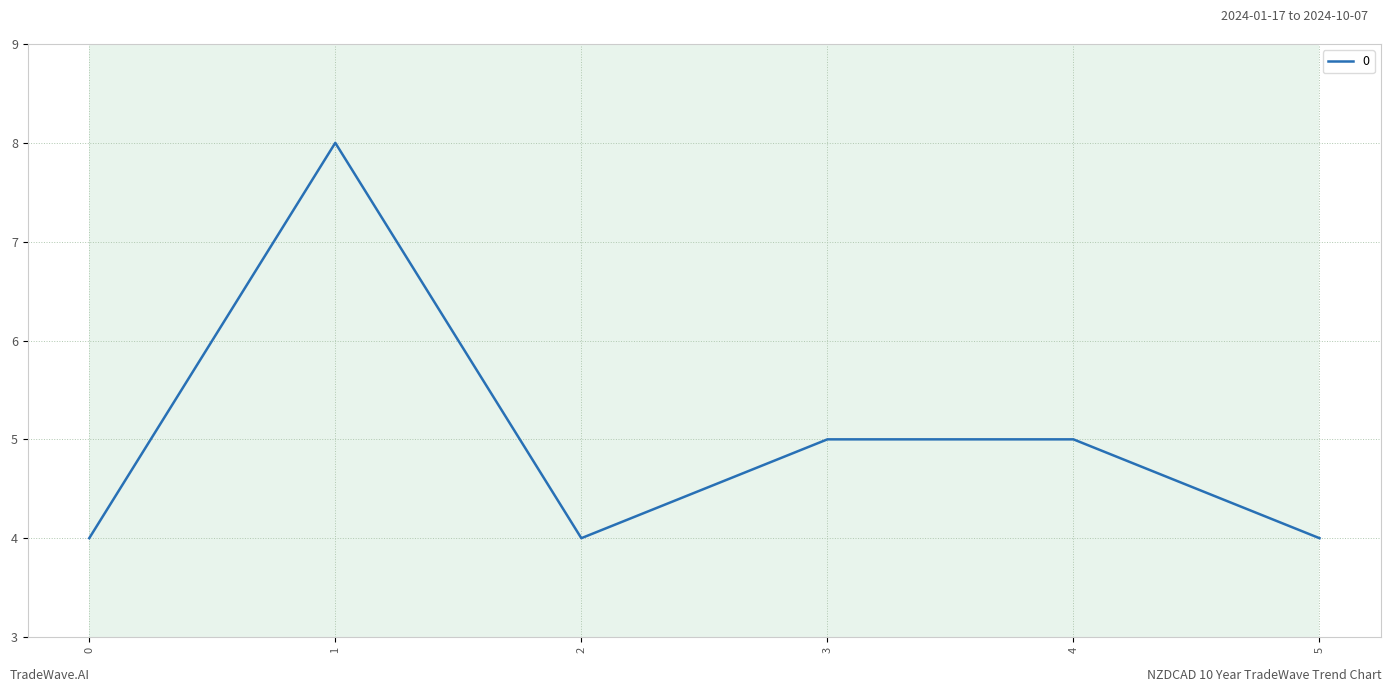

Reading left to right, transcribe all the data shown in this chart.

4	8	4	5	5	4